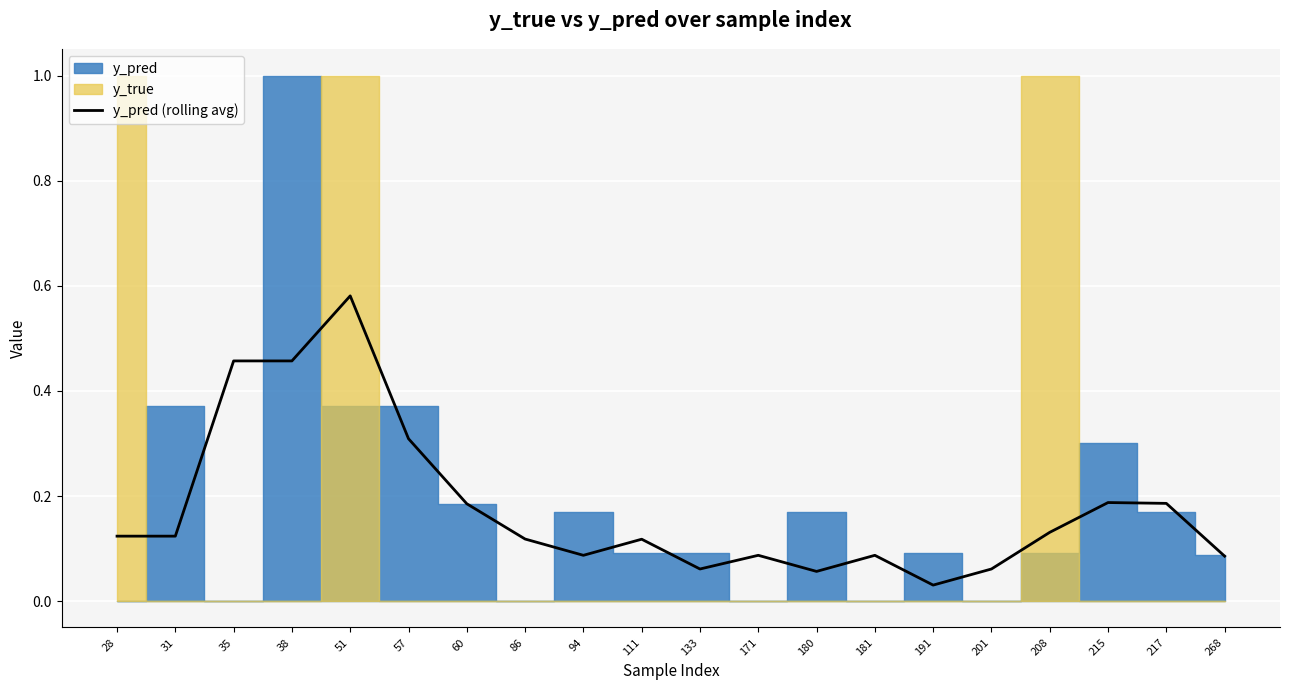

True or false: the data has more than 0 interior local peaks.

True